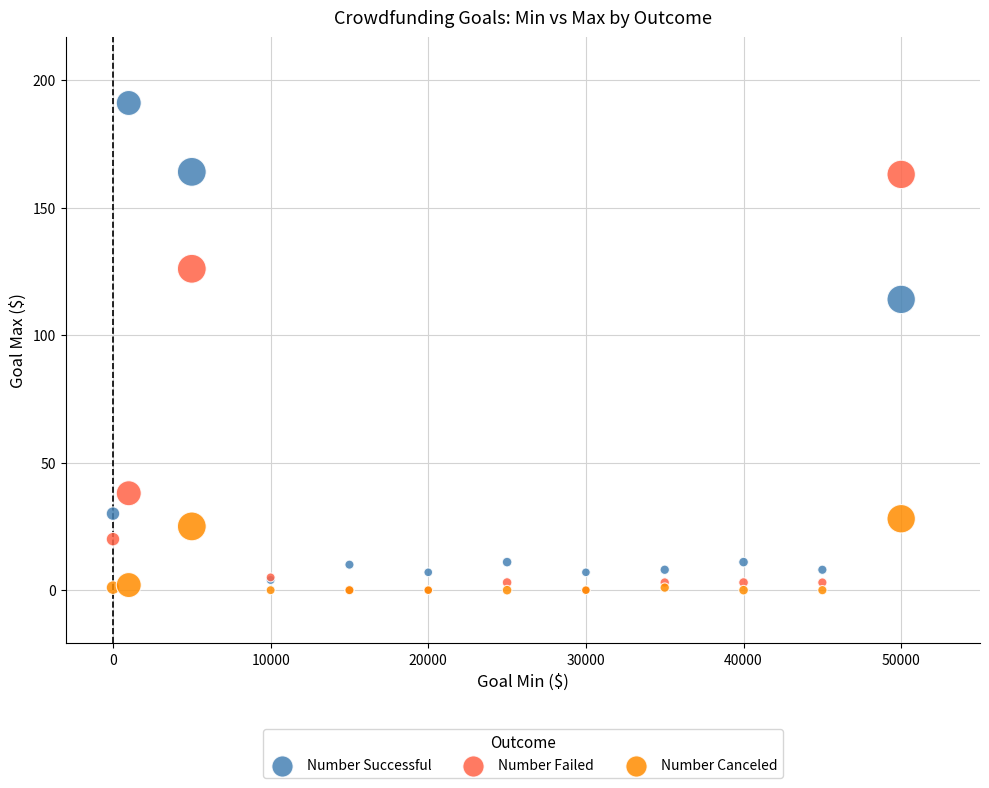

In the Number Failed series, what Y value is closest to 81?

38